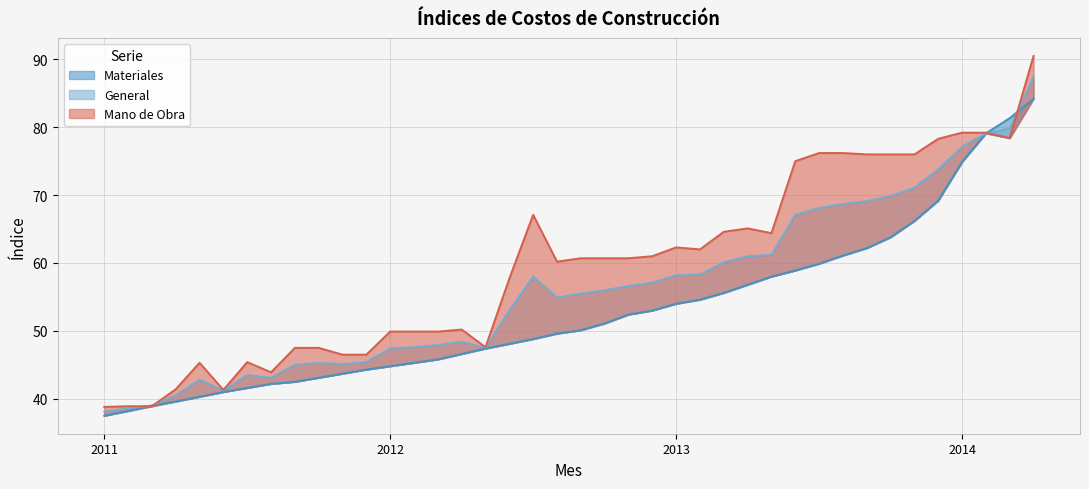

Reading left to right, what are all the values shown in this chart?

Materiales: 37.5	38.2	39.0	39.6	40.3	41.0	41.6	42.2	42.5	43.1	43.7	44.3	44.8	45.3	45.8	46.6	47.4	48.1	48.8	49.6	50.1	51.1	52.4	53.0	54.0	54.6	55.6	56.8	58.0	58.9	59.9	61.1	62.2	63.8	66.2	69.2	74.9	79.1	81.3	84.2
General: 38.1	38.6	39.0	40.5	42.8	41.2	43.5	43.1	45.0	45.3	45.1	45.4	47.4	47.6	47.9	48.4	47.5	53.0	58.0	54.9	55.5	56.0	56.6	57.1	58.2	58.3	60.1	61.0	61.2	67.1	68.1	68.7	69.1	69.9	71.1	73.8	77.1	79.1	79.8	87.4
Mano de Obra: 38.8	38.9	38.9	41.4	45.3	41.3	45.4	43.9	47.5	47.5	46.5	46.5	49.9	49.9	49.9	50.2	47.6	57.7	67.1	60.2	60.7	60.7	60.7	61.0	62.3	62.0	64.6	65.1	64.4	75.0	76.2	76.2	76.0	76.0	76.0	78.3	79.2	79.2	78.4	90.5